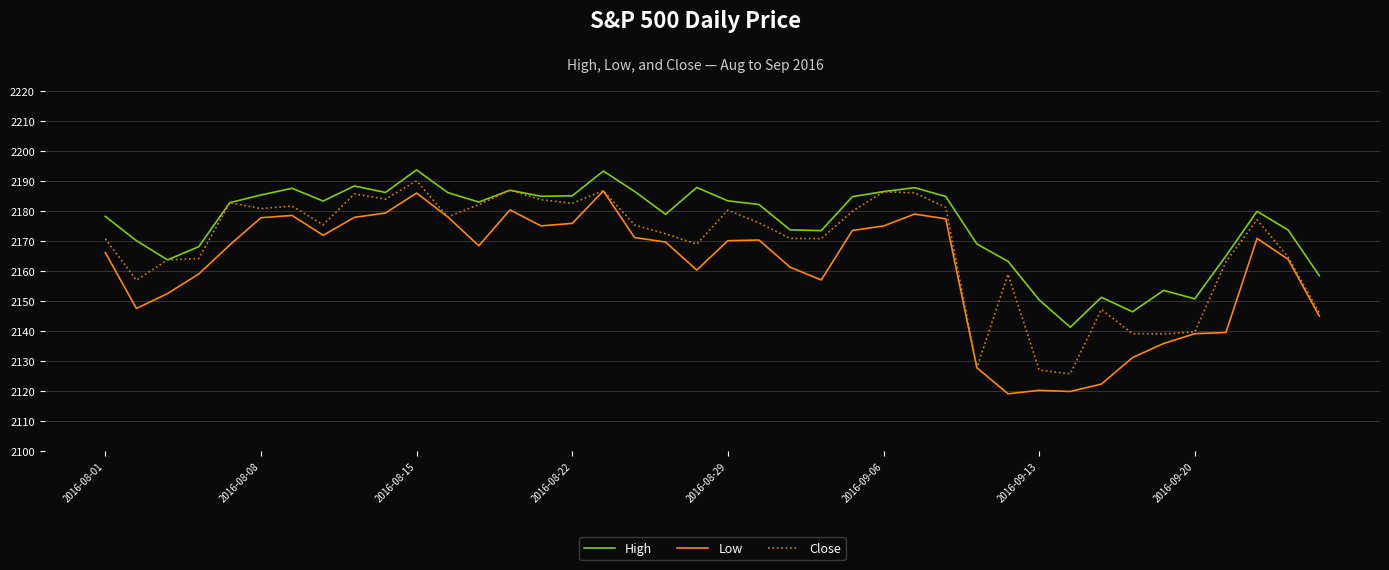

Which series has the largest range (max minus min)?

Low